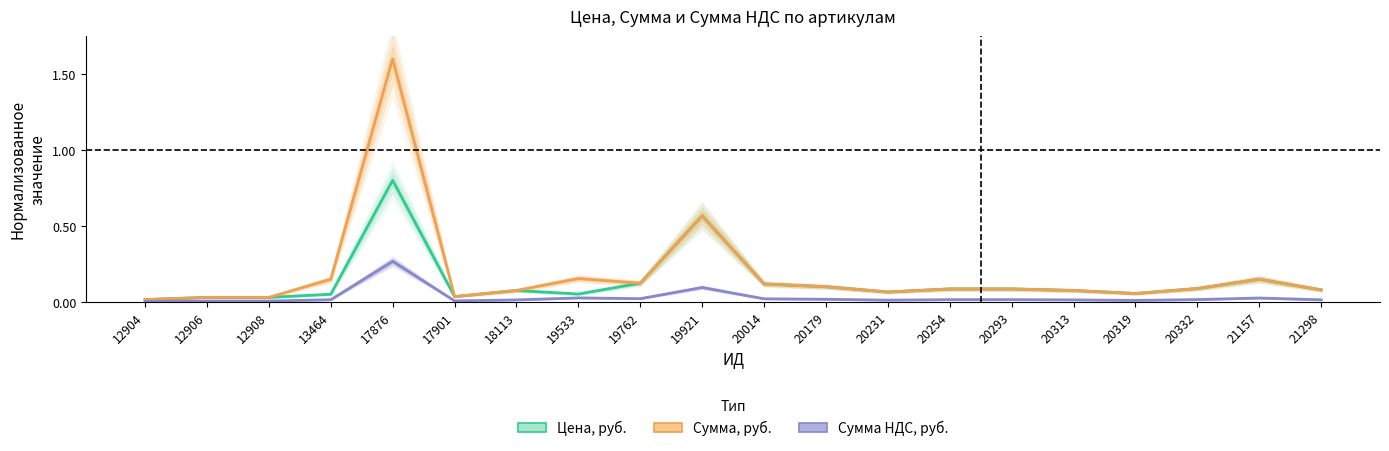

List the labels in order of Сумма, руб. value, largest first.

17876, 19921, 19533, 13464, 21157, 19762, 20014, 20179, 20332, 20254, 20293, 21298, 18113, 20313, 20231, 20319, 17901, 12906, 12908, 12904